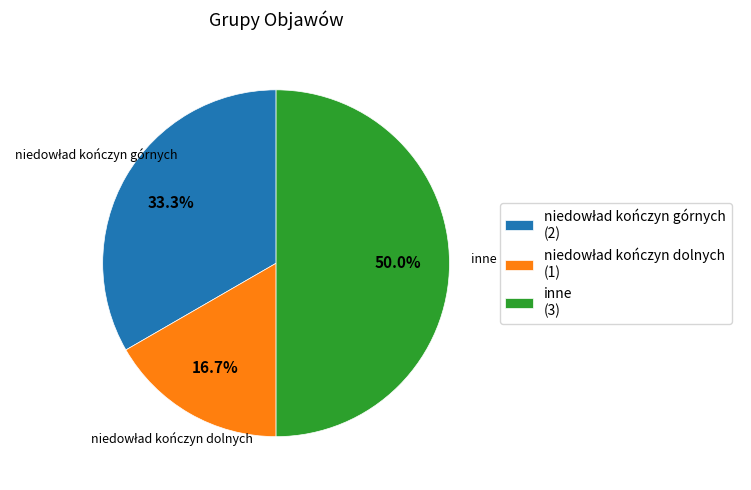

To the nearest percent, what is the combined percentage of niedowład kończyn górnych and inne?

83%